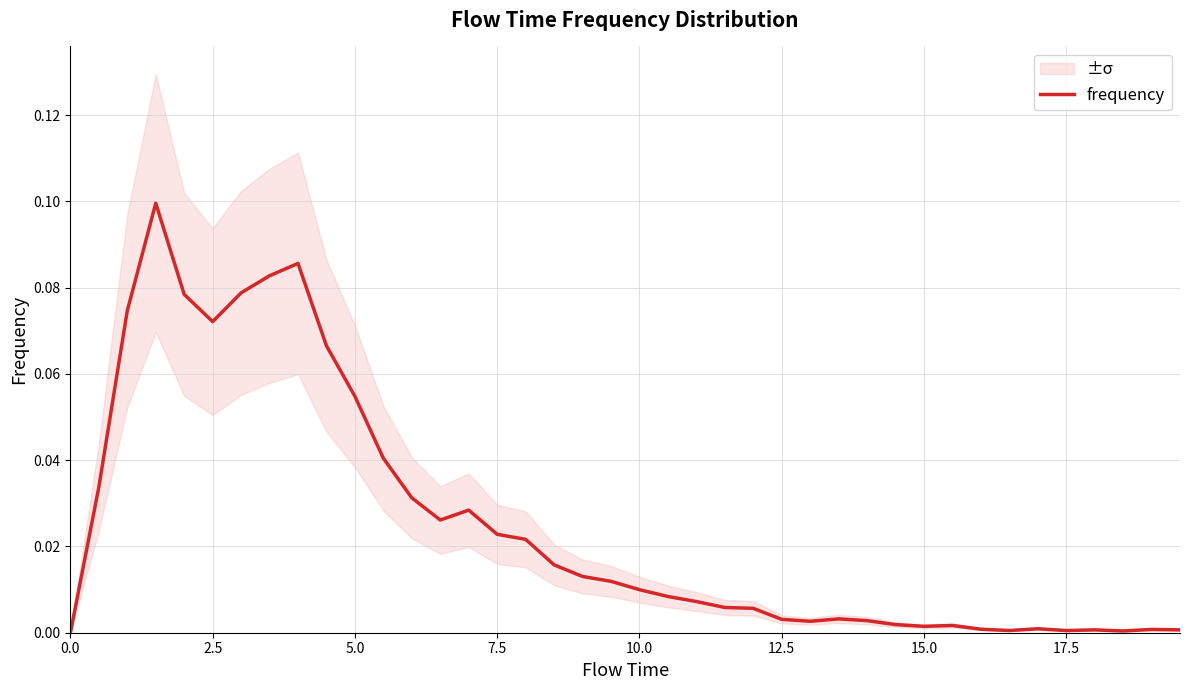

Is it true that frequency equals -0.1 at 0.0?

False